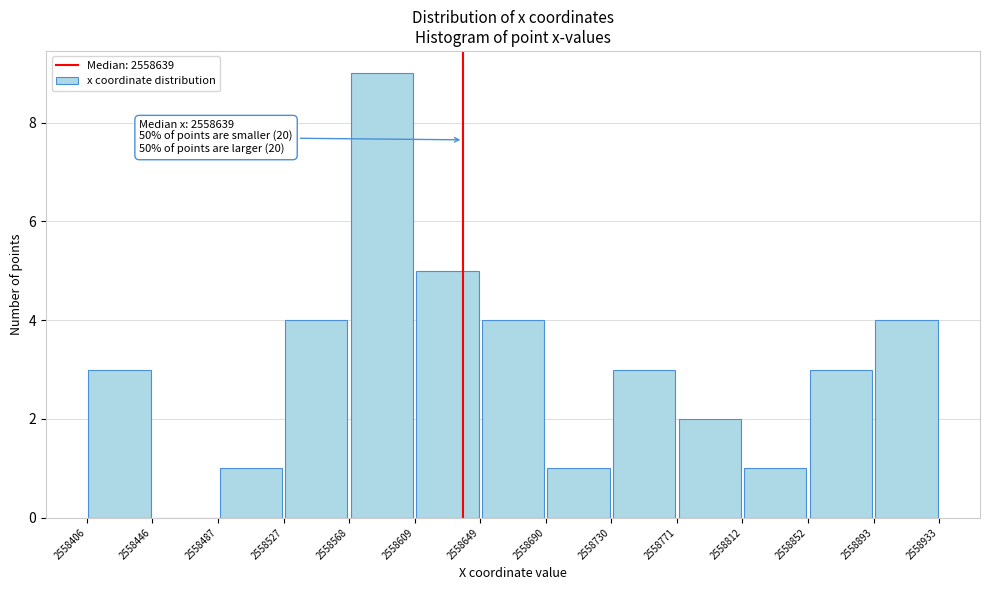

Over which range of the x-axis is the bar tallest?

2558568 to 2558609